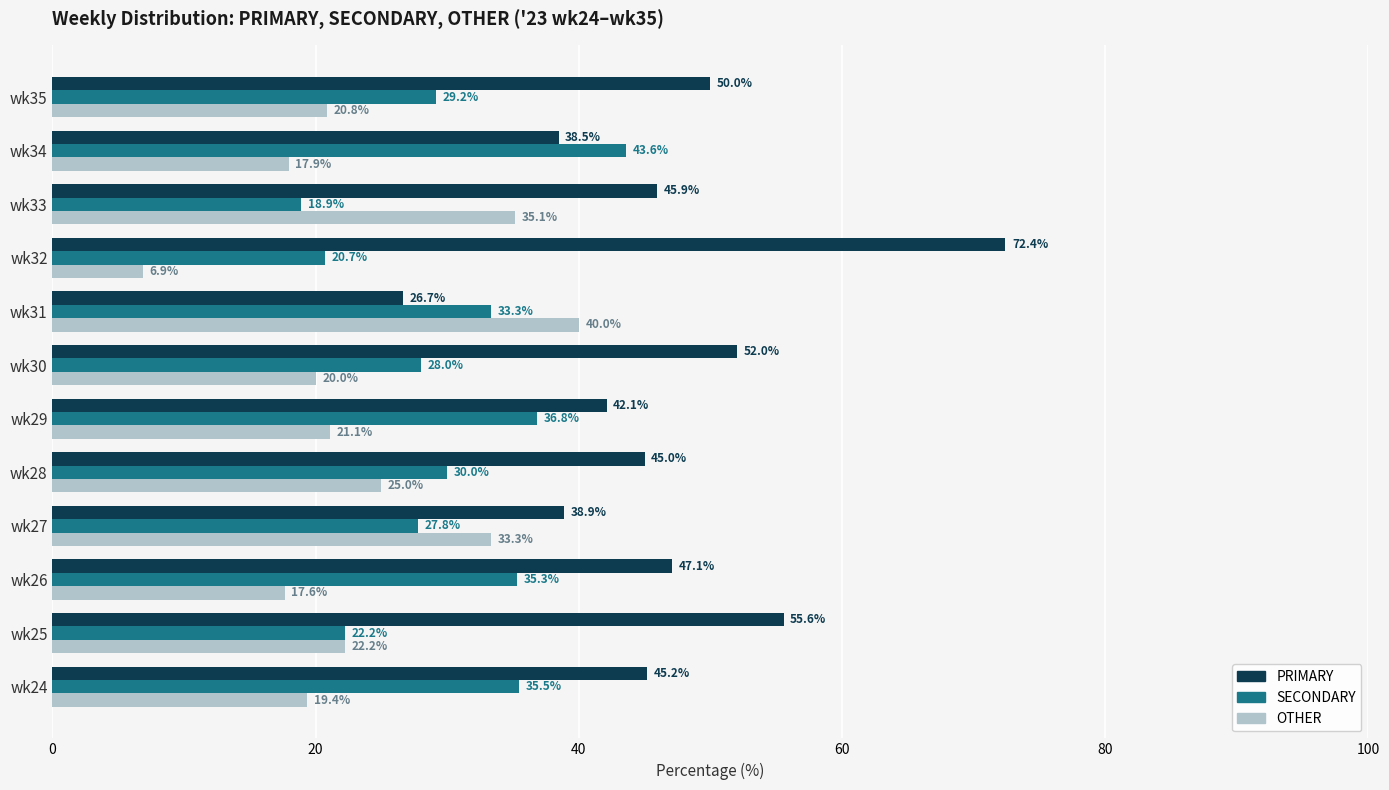

What are all the series names shown in the legend?

PRIMARY, SECONDARY, OTHER